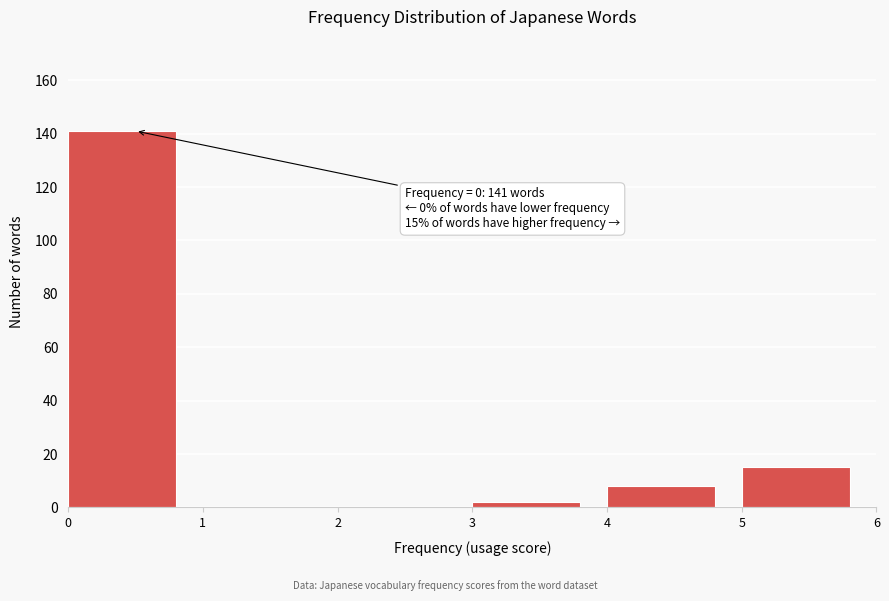

Which range on the x-axis has the tallest bar?

0 to 1